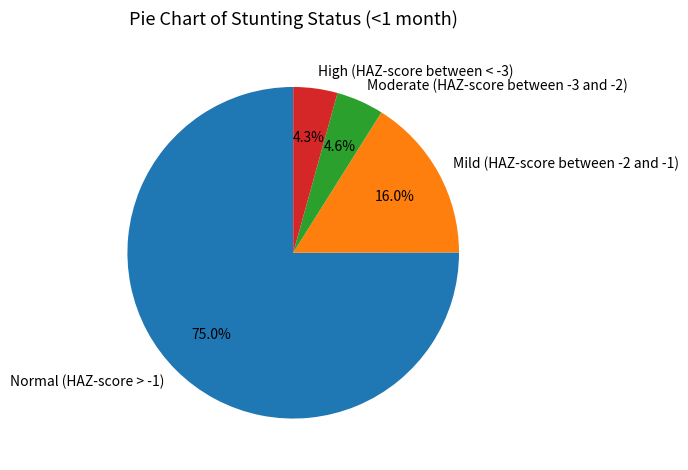

Which slice is the largest?

Normal (HAZ-score > -1)